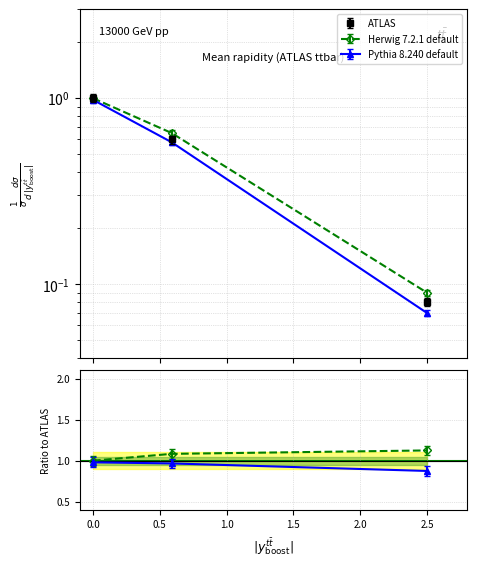

Count the number of categories in the chart.

3